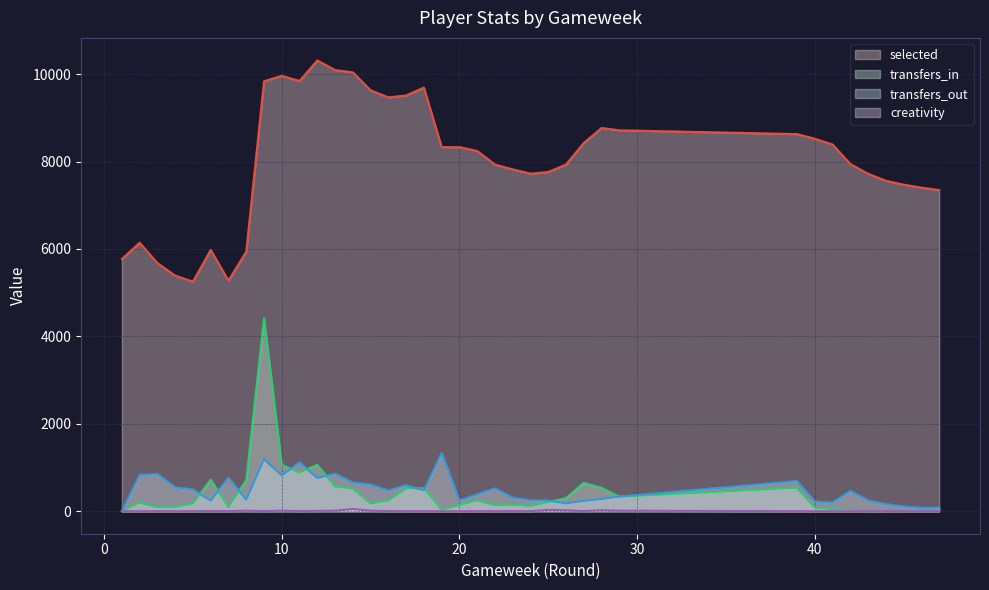

True or false: transfers_out has more than 1 points higher than both neighbors.

True